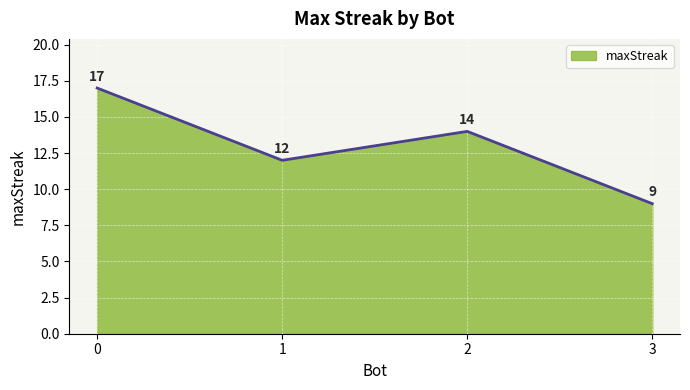

What is the sum of the values at 3 and 1?

21